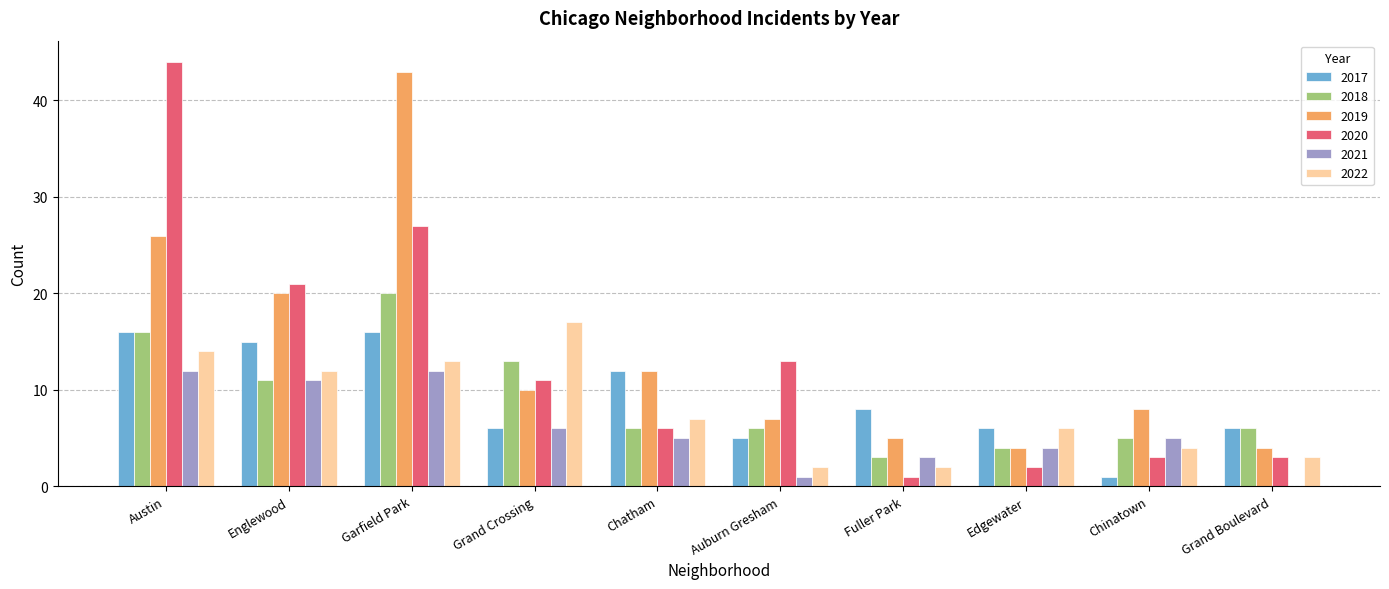

What is the spread (max minus min) of values at Grand Crossing?

11